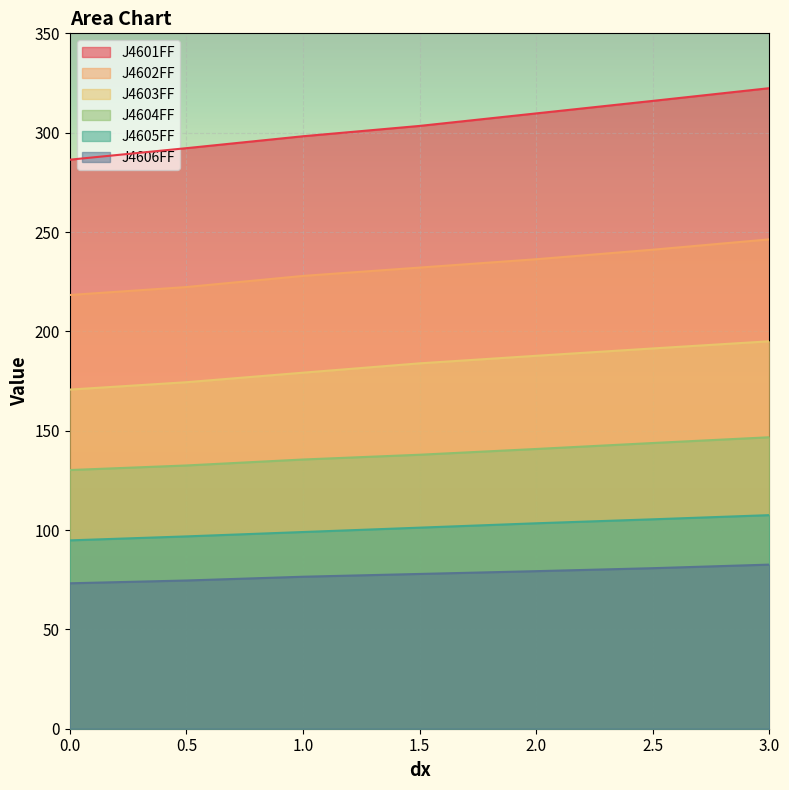

Reading left to right, what are all the values shown in this chart?

J4601FF: 0=286.4	0.5=292.2	1=298.2	1.5=303.4	2=309.7	2.5=316.0	3=322.4
J4602FF: 0=218.3	0.5=222.3	1=227.9	1.5=232.1	2=236.3	2.5=241.1	3=246.3
J4603FF: 0=170.7	0.5=174.4	1=179.2	1.5=183.9	2=187.7	2.5=191.4	3=195.0
J4604FF: 0=130.2	0.5=132.5	1=135.5	1.5=137.9	2=140.8	2.5=143.8	3=146.7
J4605FF: 0=94.8	0.5=96.8	1=99.0	1.5=101.2	2=103.4	2.5=105.4	3=107.5
J4606FF: 0=73.2	0.5=74.6	1=76.5	1.5=77.9	2=79.3	2.5=80.8	3=82.6